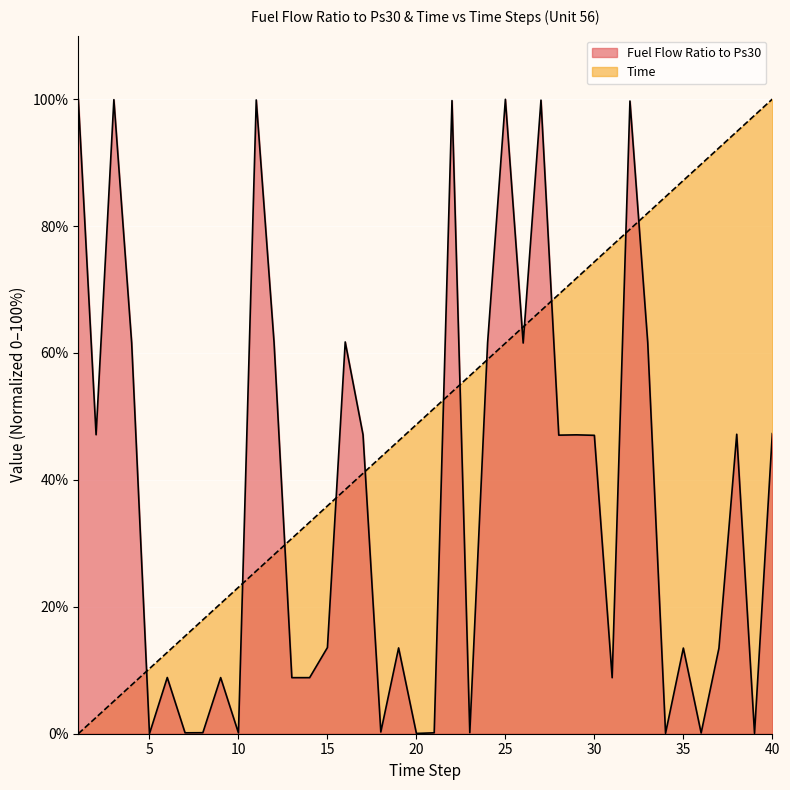

What is the average value of the Fuel Flow Ratio to Ps30 series?

37.5